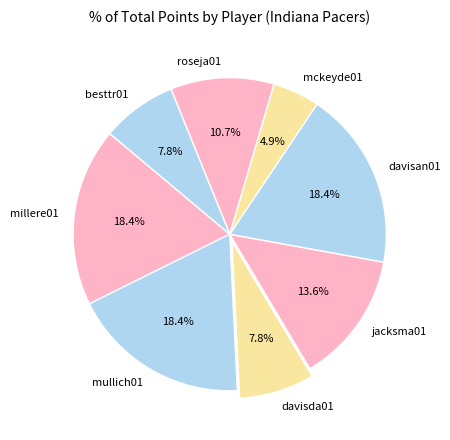

Is the sum of millere01 and besttr01 greater than half?

No